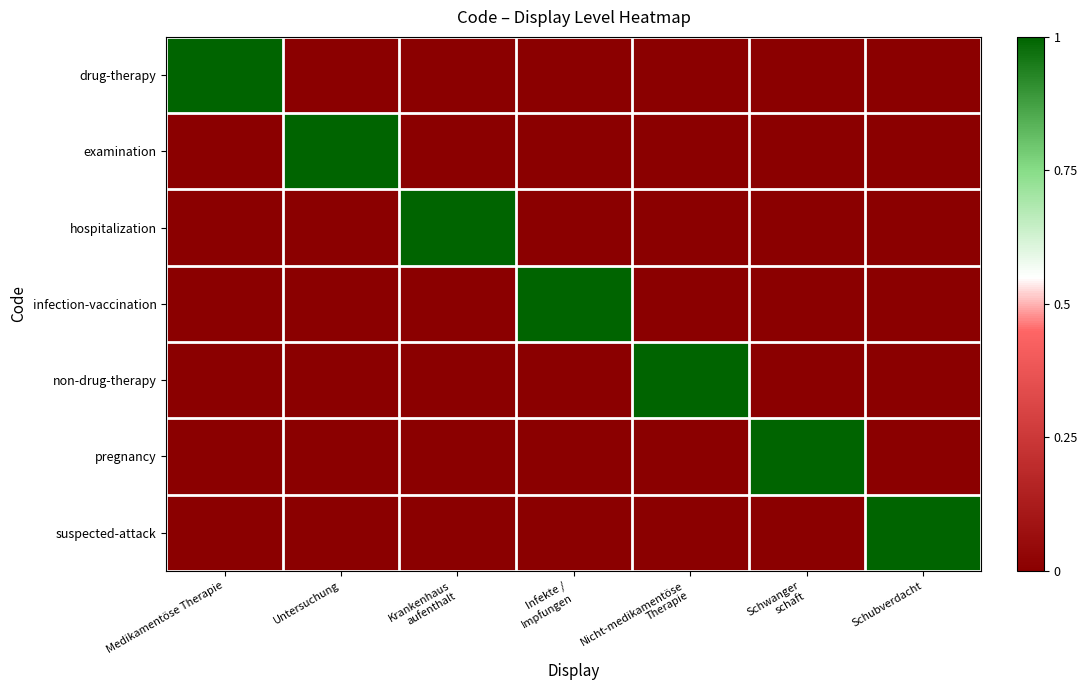

Between Infekte /
Impfungen and Medikamentöse Therapie, which is larger?

Medikamentöse Therapie